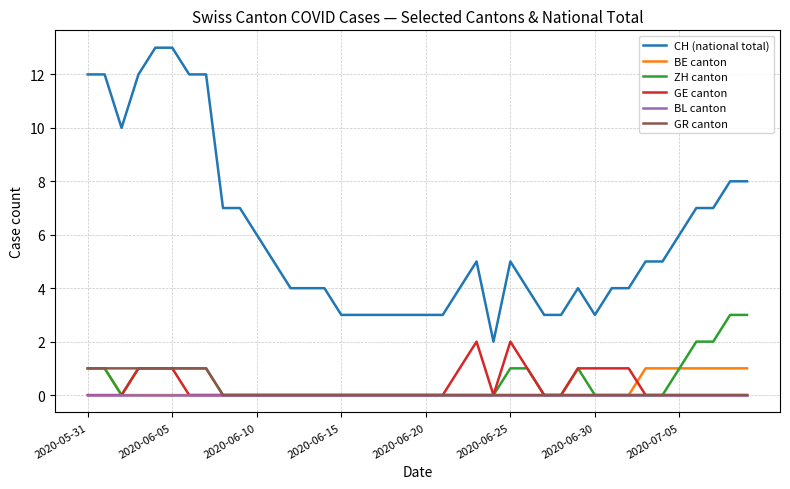

True or false: BE canton and CH (national total) cross at least once.

False